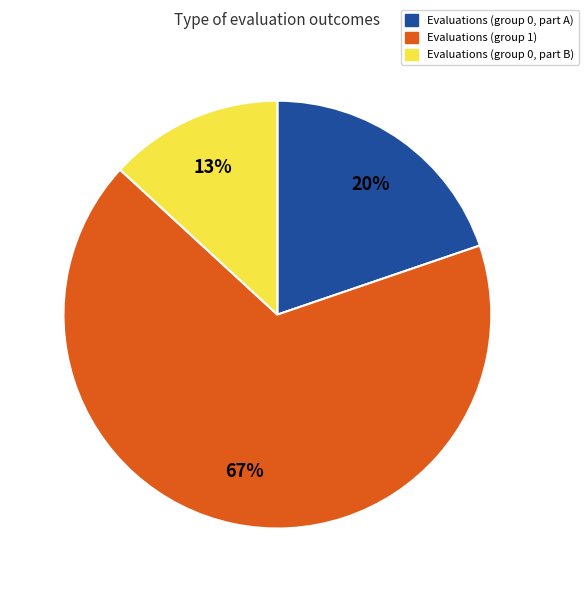

Does any single category account for the majority?

Yes